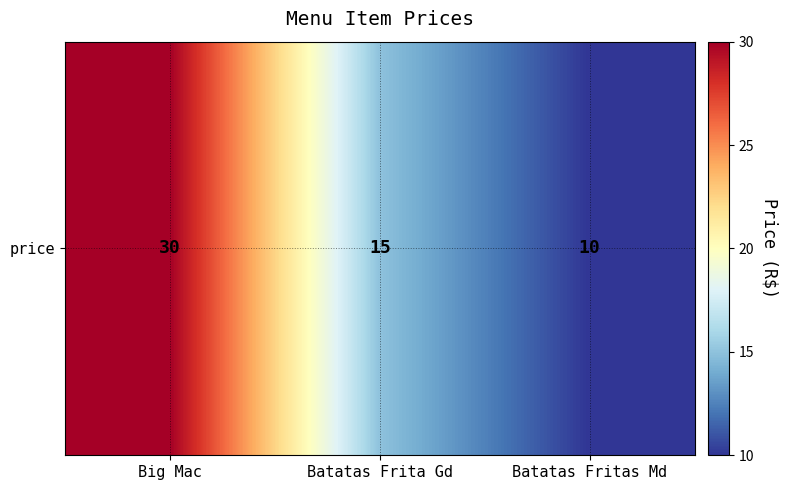

Where does the data first go above 15?

Big Mac